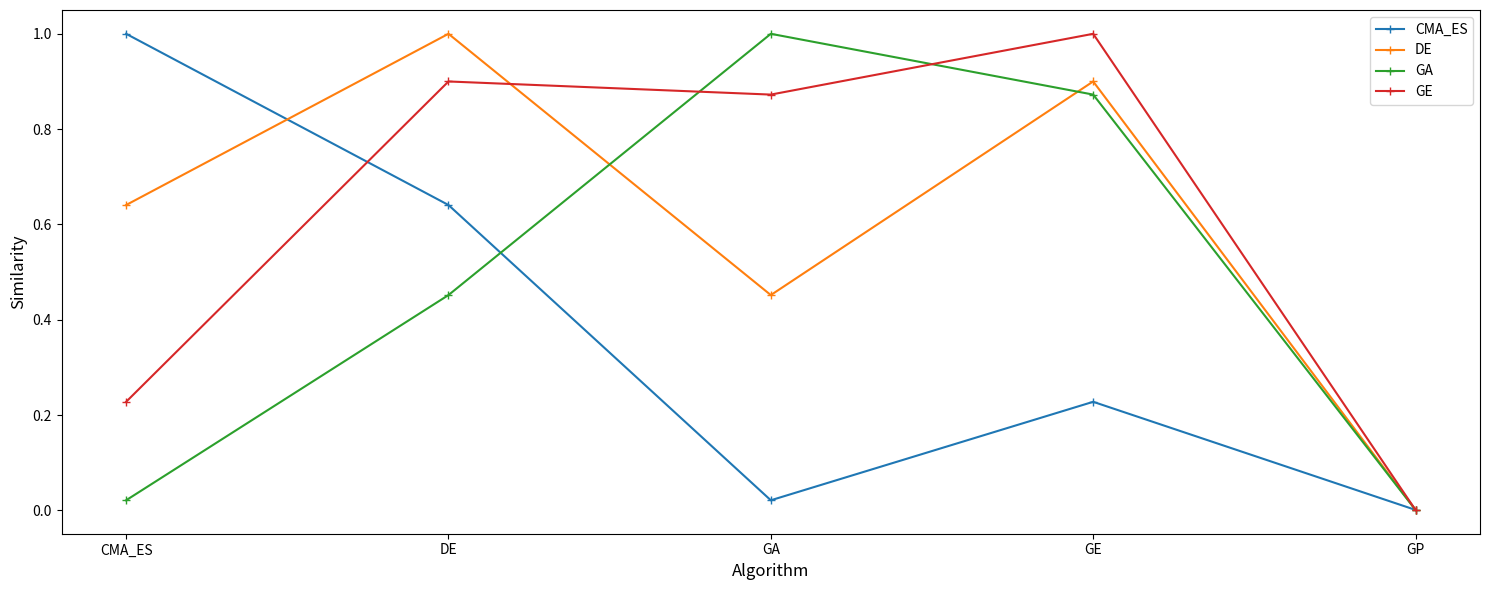

The DE series shows 0.0 at GP. True or false?

True